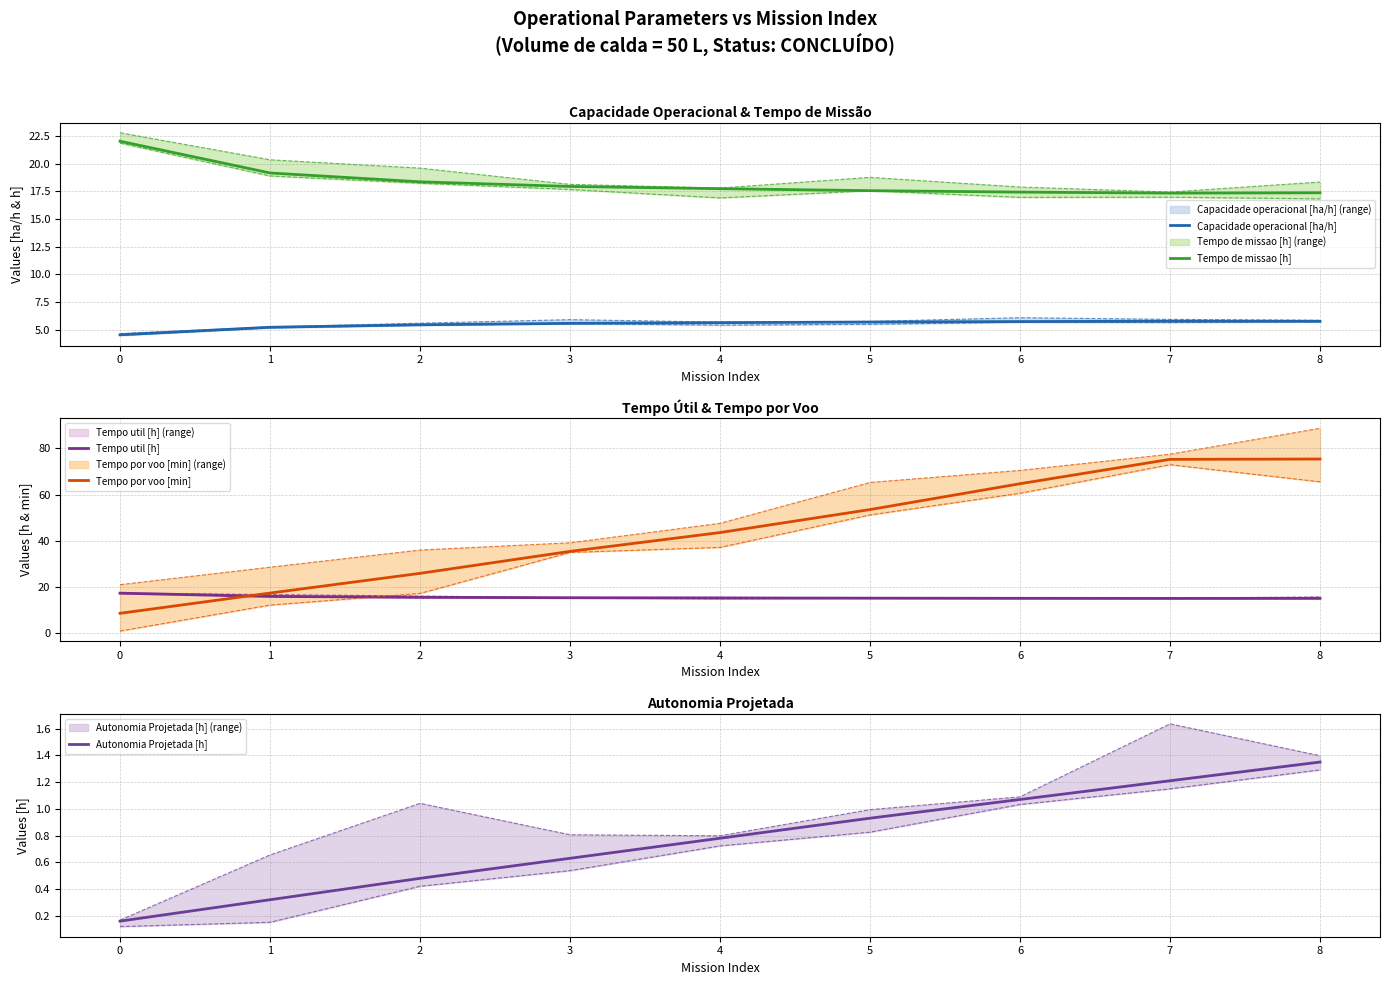

Where do Tempo por voo [min] and Tempo util [h] first cross each other?

0 and 1